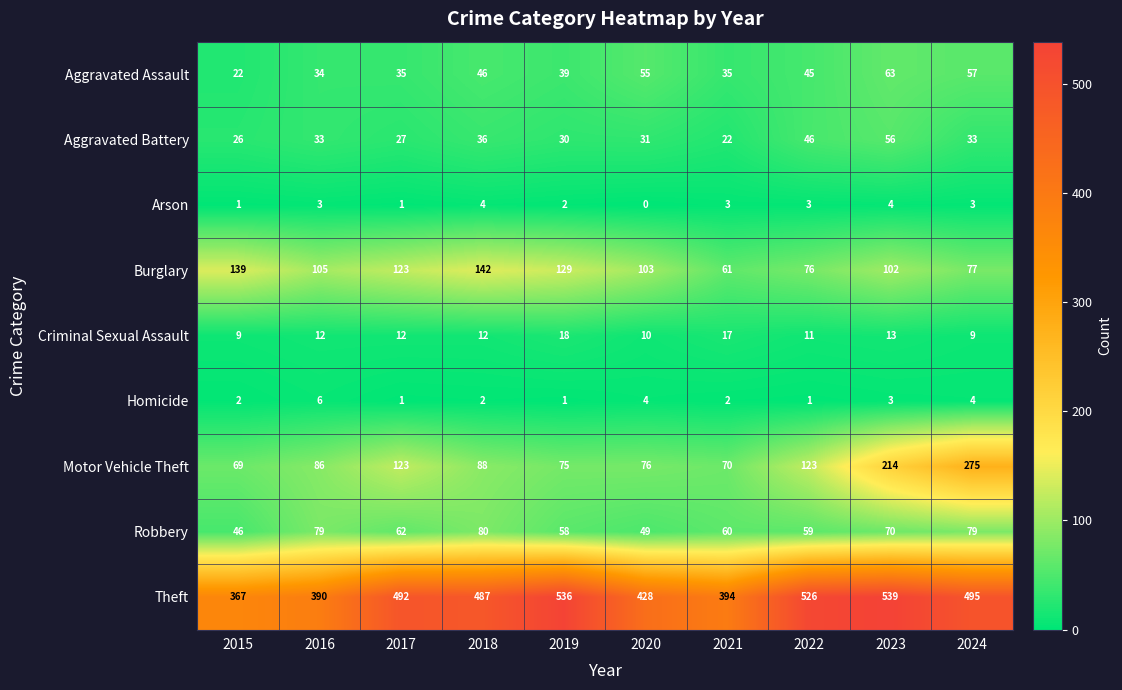

Rank the series by their maximum value, from lowest to highest.

Arson, Homicide, Criminal Sexual Assault, Aggravated Battery, Aggravated Assault, Robbery, Burglary, Motor Vehicle Theft, Theft